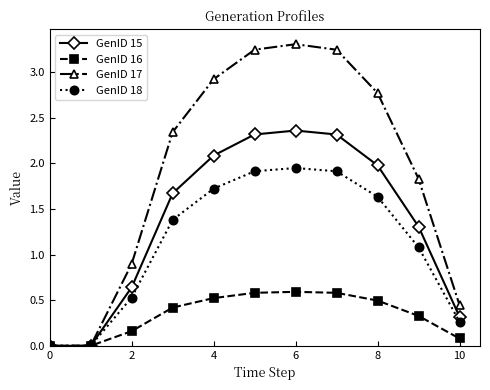

Rank the series by their average value, from highest to lowest.

GenID 17, GenID 15, GenID 18, GenID 16